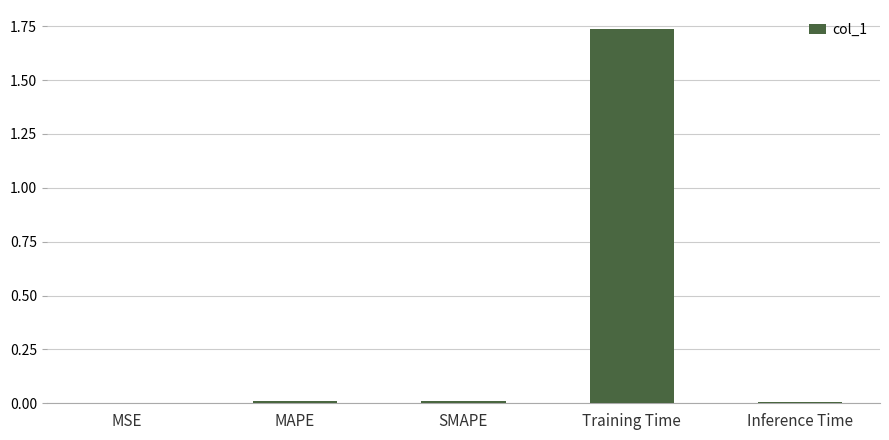

Which has a higher value, Training Time or Inference Time?

Training Time